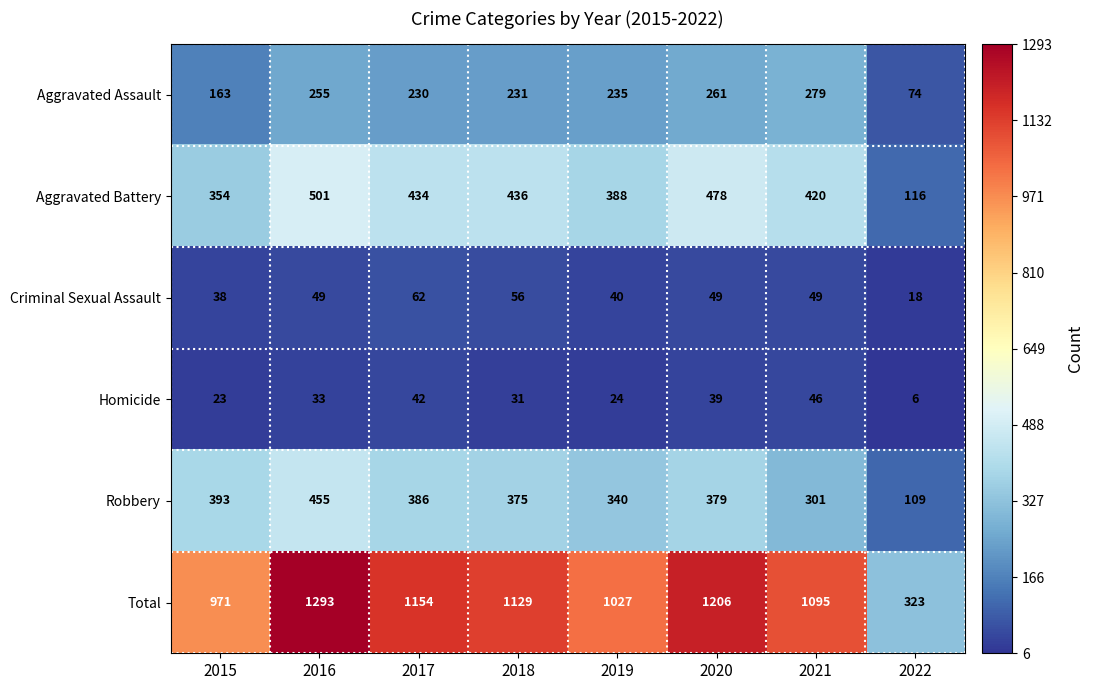

At which label does Criminal Sexual Assault reach its minimum?

2022